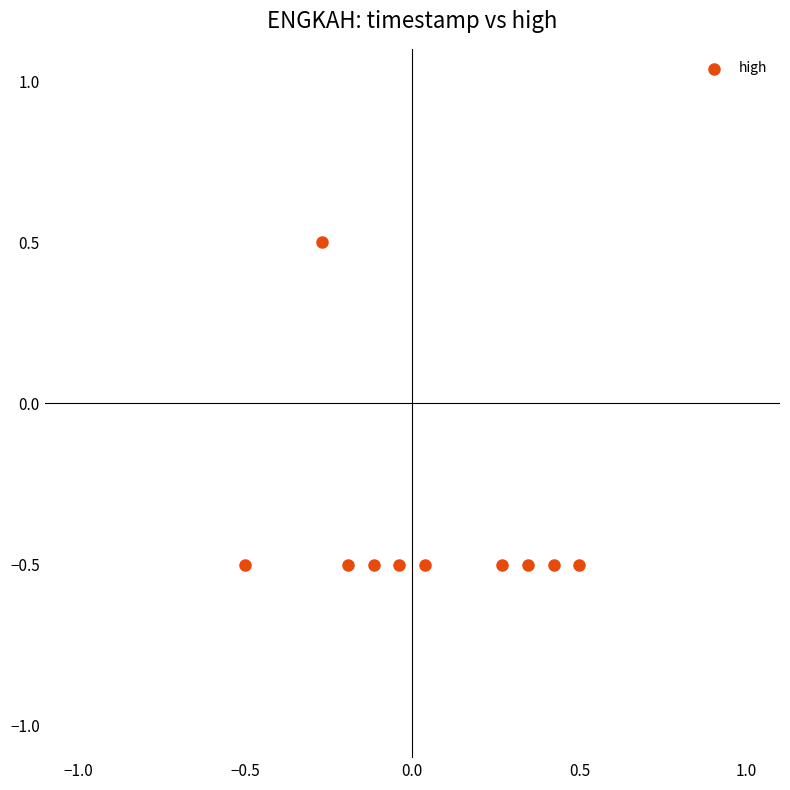

What is the range of X values (max minus min)?

1.0